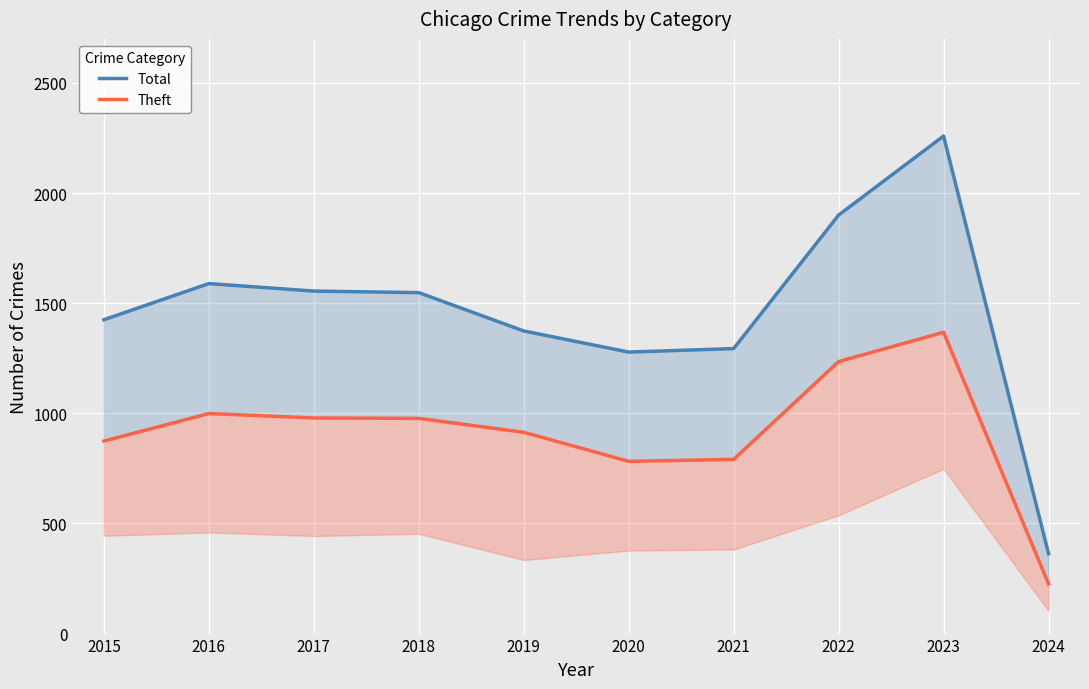

How many lines are shown in the chart?

2